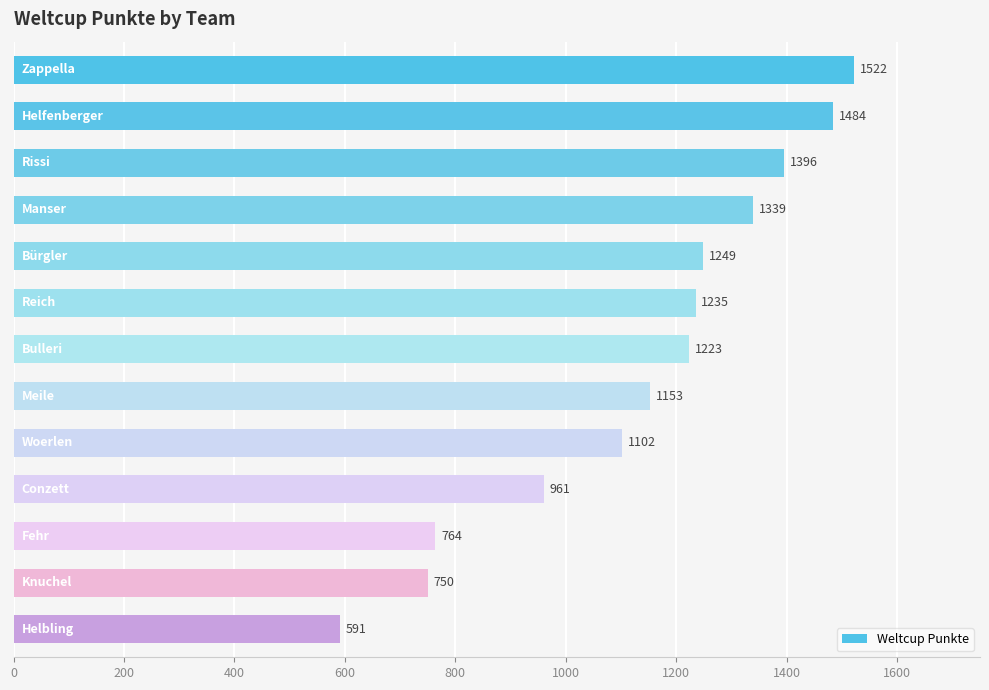

What is the greatest value displayed?

1522